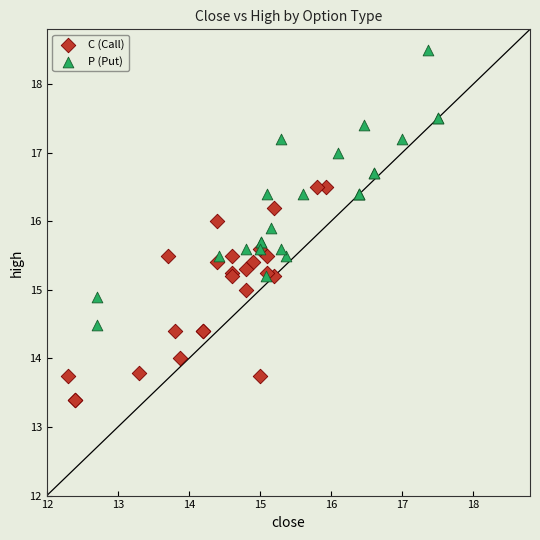

Which series has the widest spread of Y values?

P (Put)